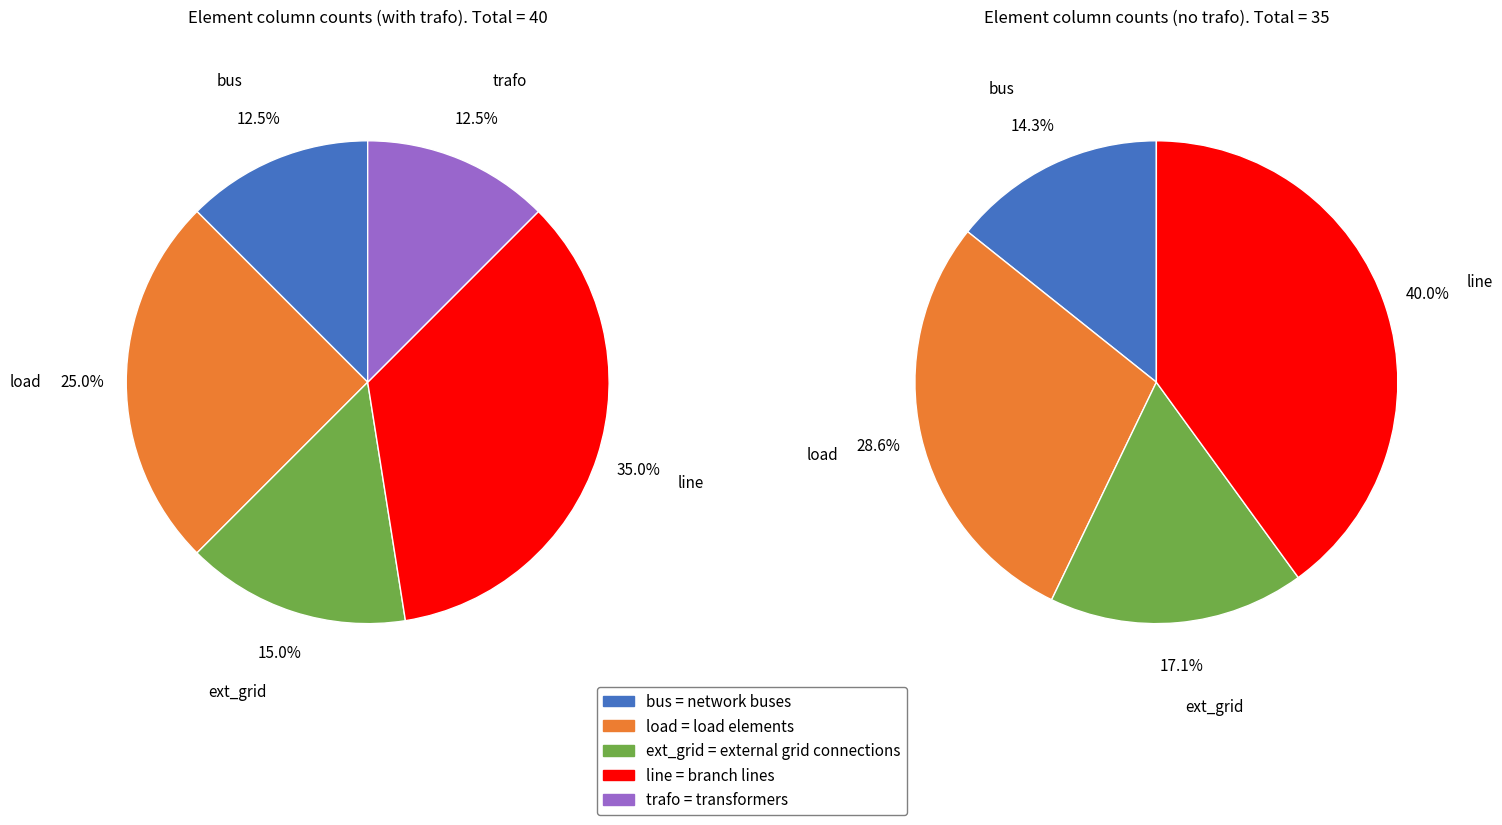

Between bus and trafo, which is larger?

bus